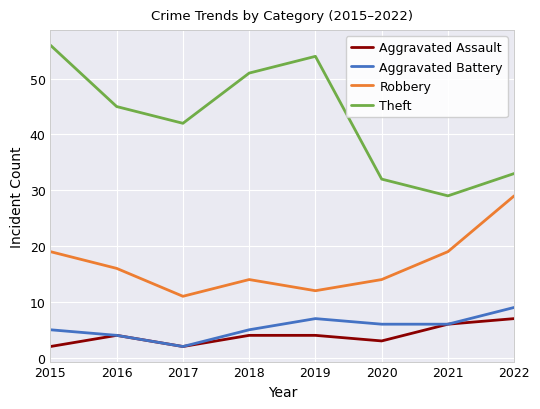

Rank the series at 2020 from lowest to highest value.

Aggravated Assault, Aggravated Battery, Robbery, Theft